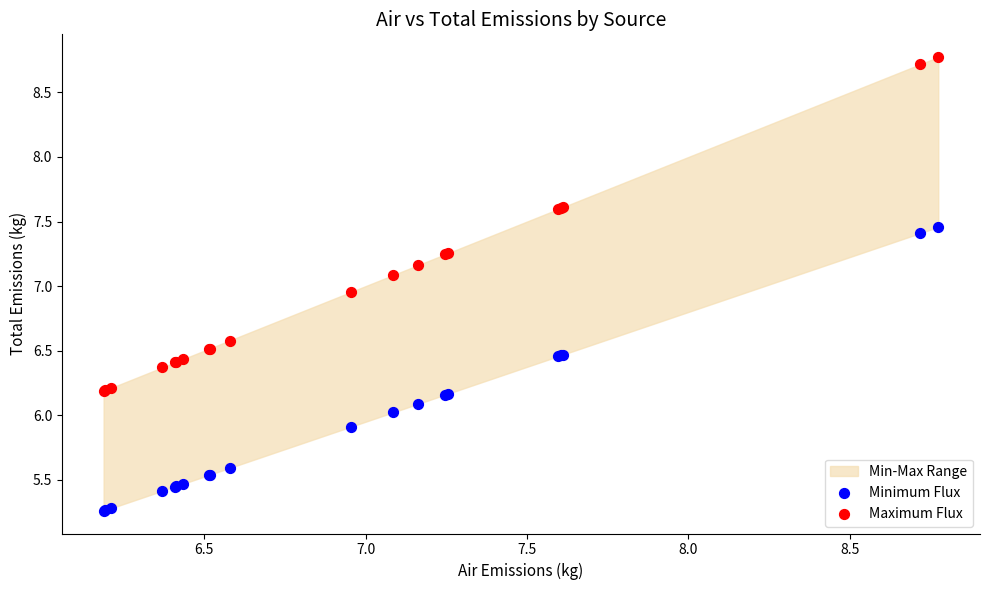

Which series reaches the minimum Y coordinate?

Minimum Flux